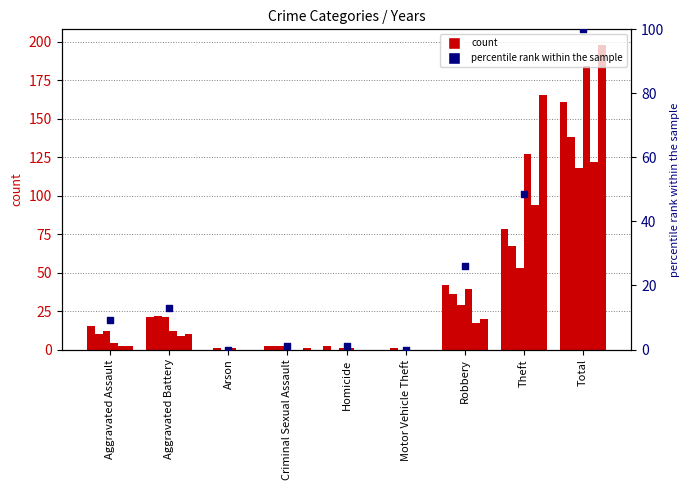

What is the change in value from Aggravated Battery to Theft?

+35.4